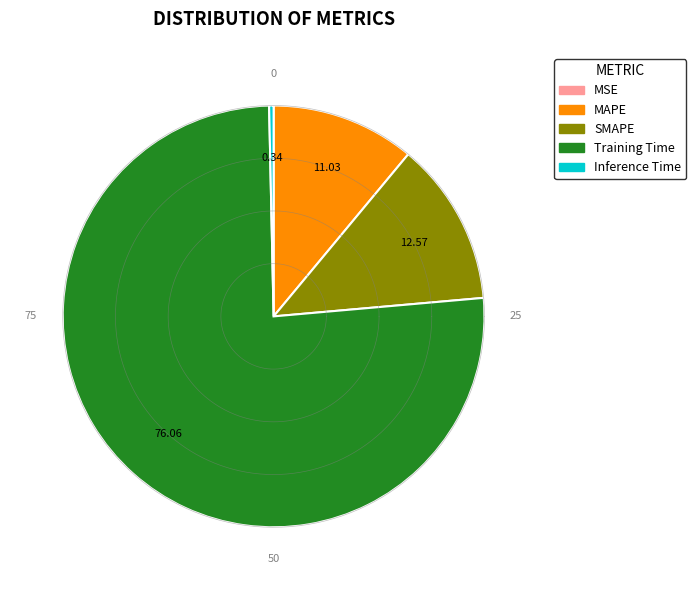

To the nearest percent, what is the difference between the Inference Time and SMAPE slice percentages?

12%